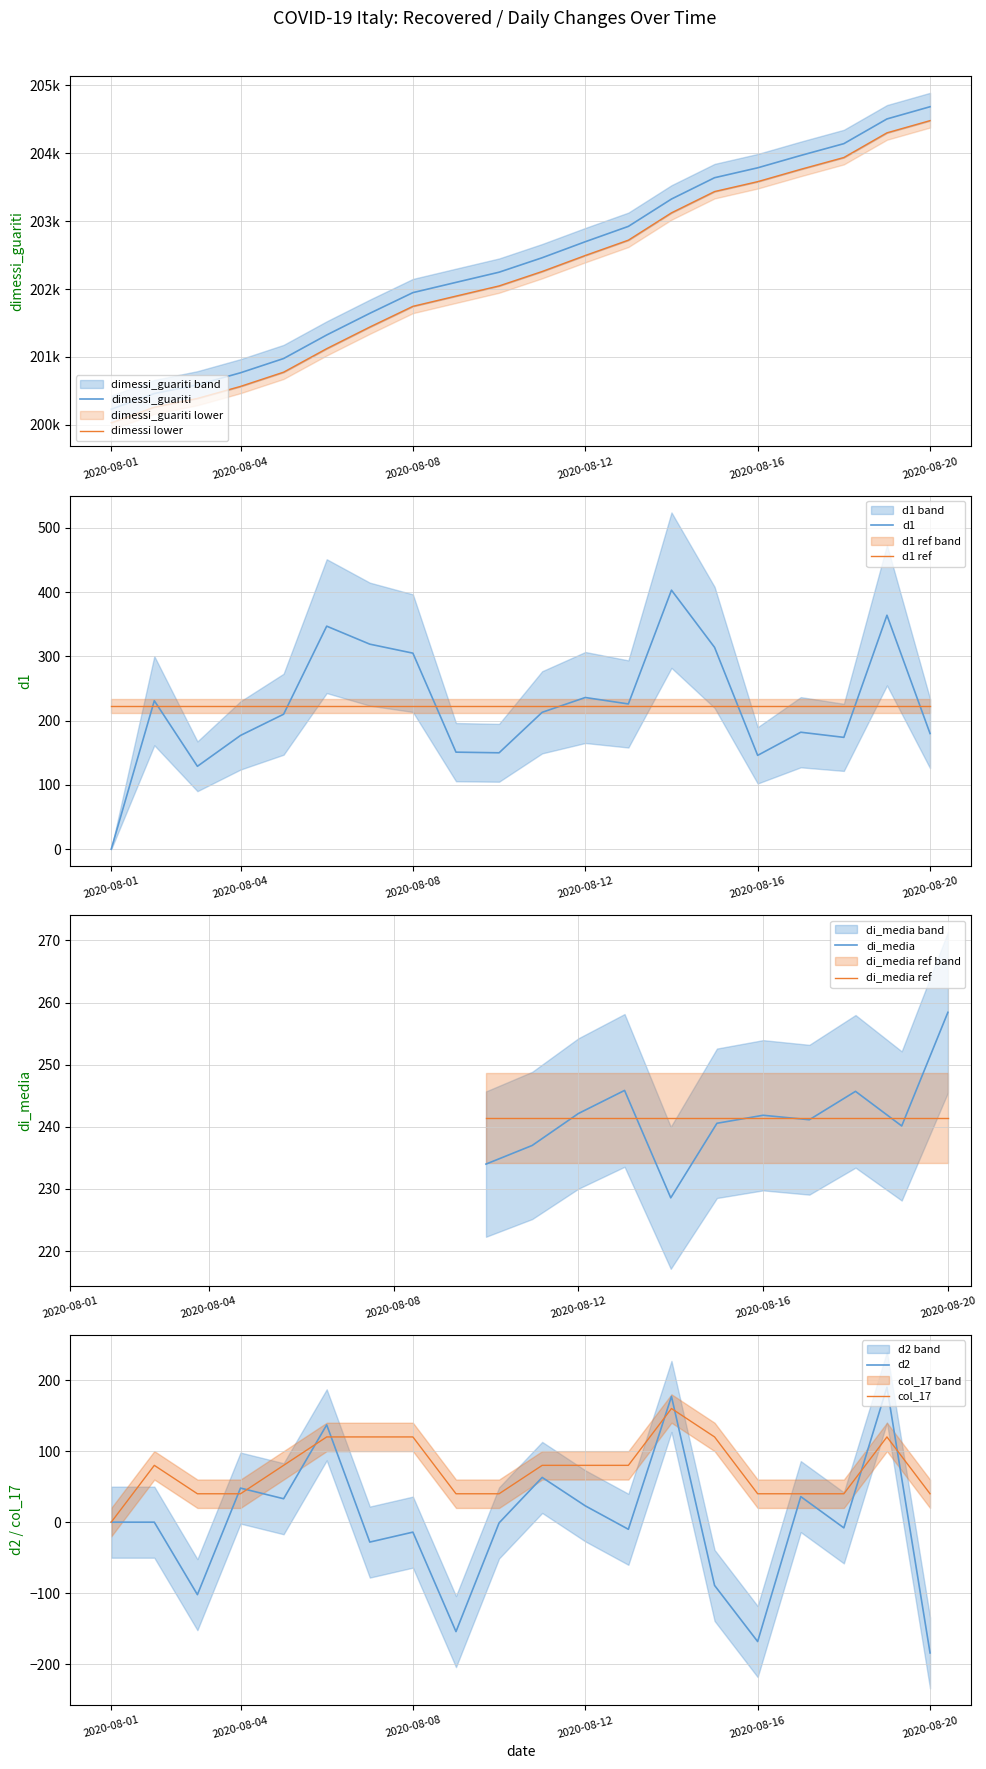

How many values in the col_17 series exceed 80?

6